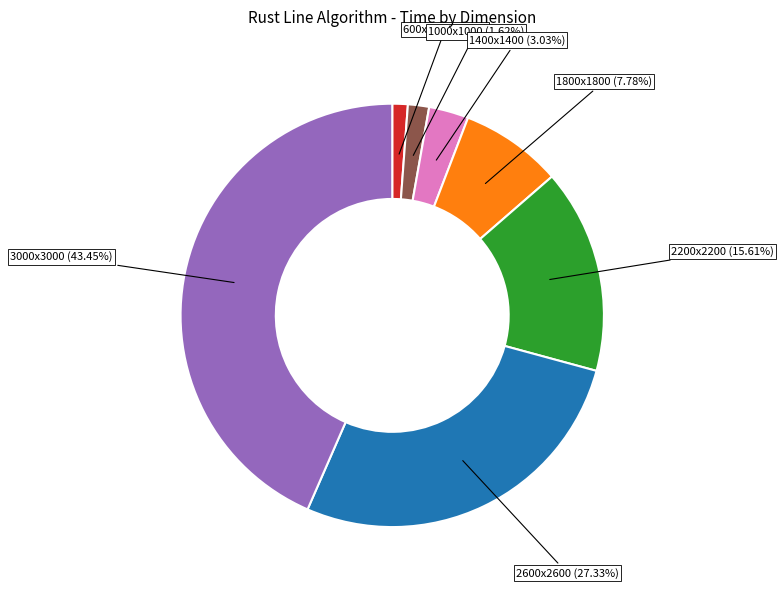

Which has a higher value, 1400x1400 or 2200x2200?

2200x2200